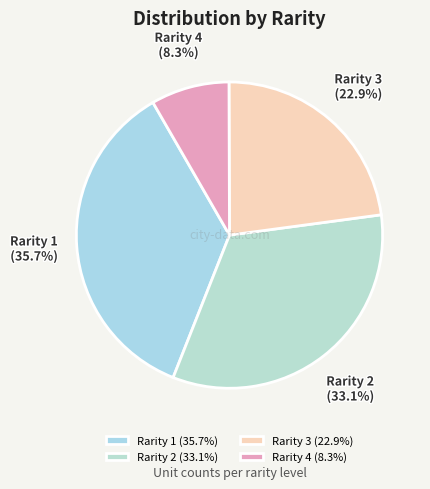

To the nearest percent, what percentage of the pie is Rarity 3?

23%